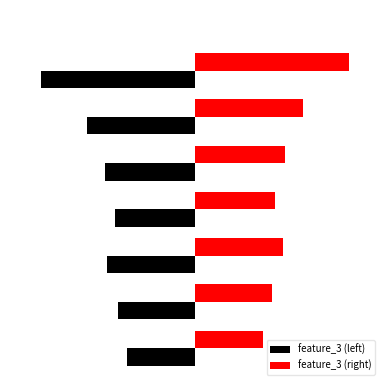

What is the value of the feature_3 (left) bar at the 6th from the left?

-0.7